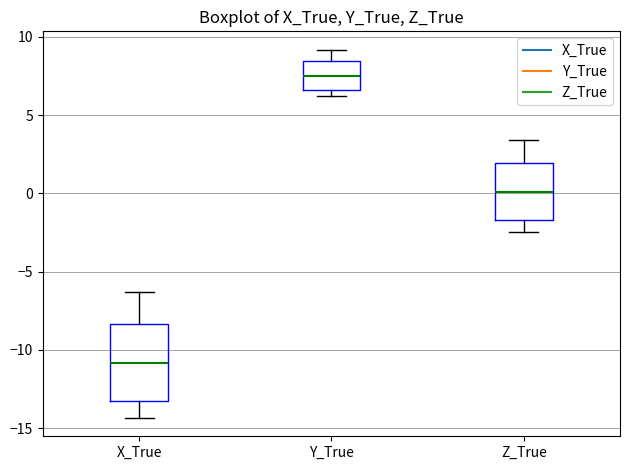

Comparing the boxes themselves (not the whiskers), which one is the tallest?

X_True